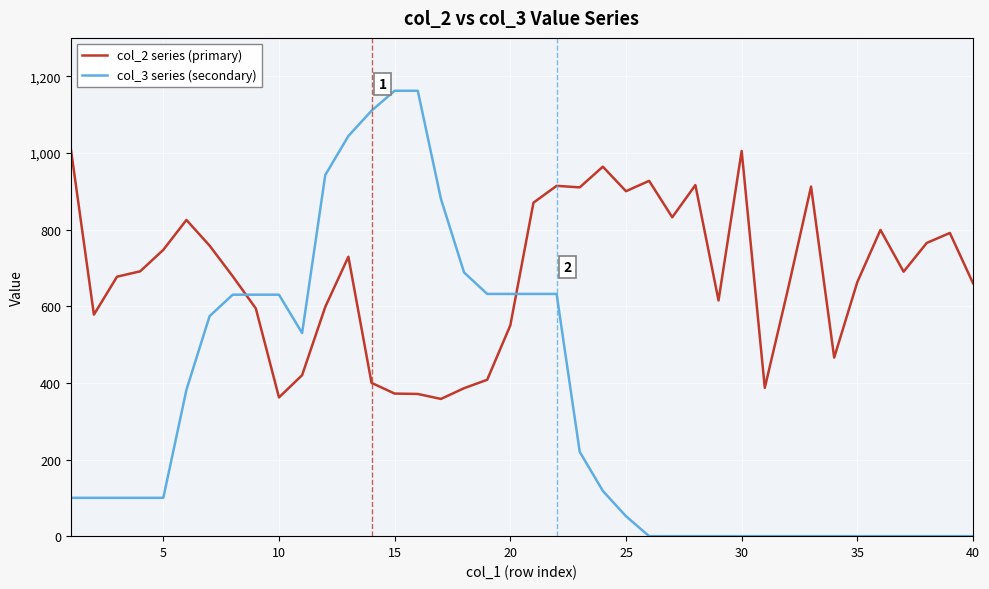

Which series has the widest spread of values?

col_3 series (secondary)